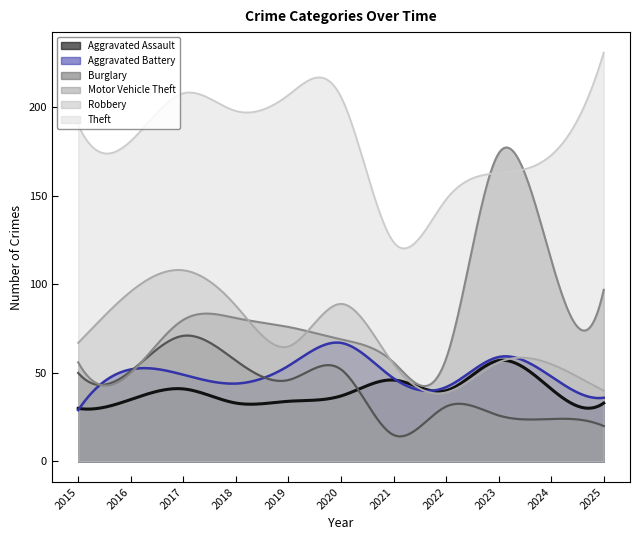

At which category does the chart reach its peak across all series?

2025